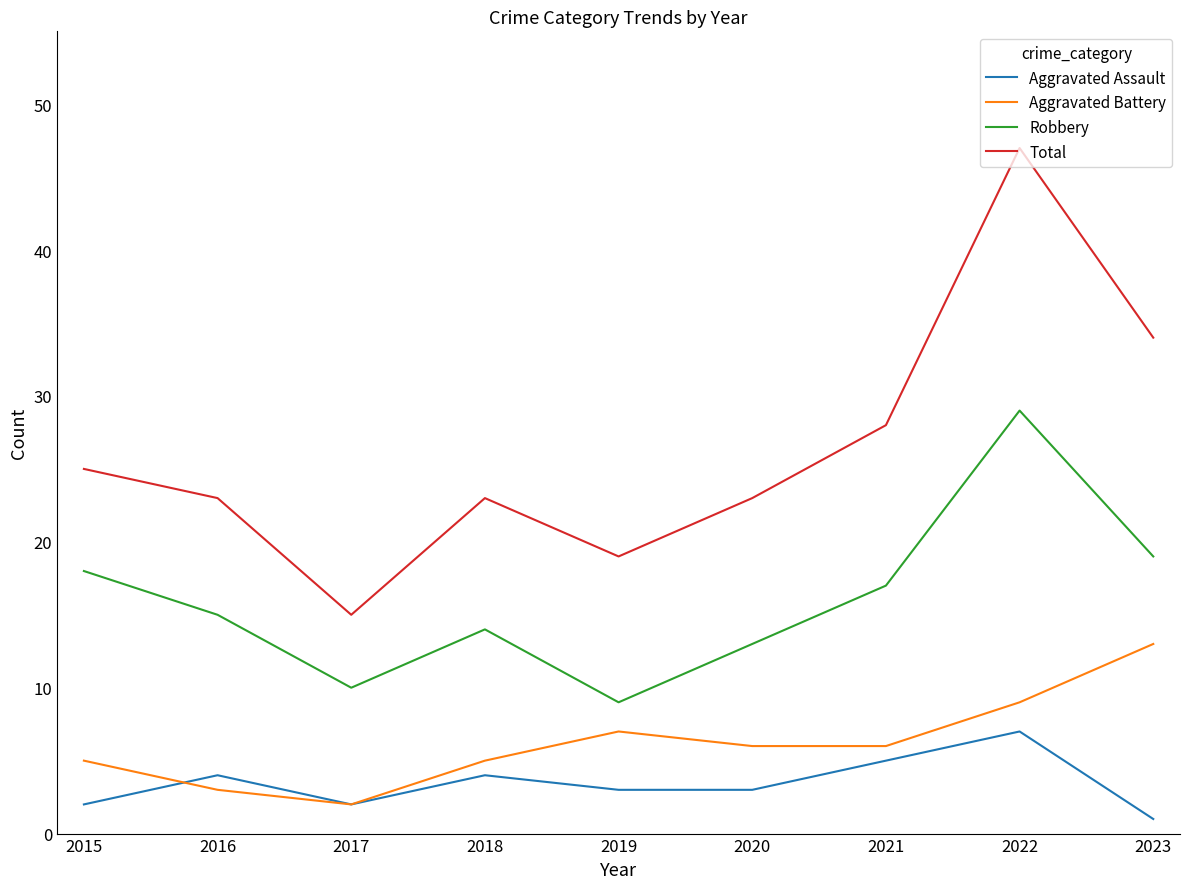

What is the difference between the Aggravated Assault values at 2015 and 2016?

2